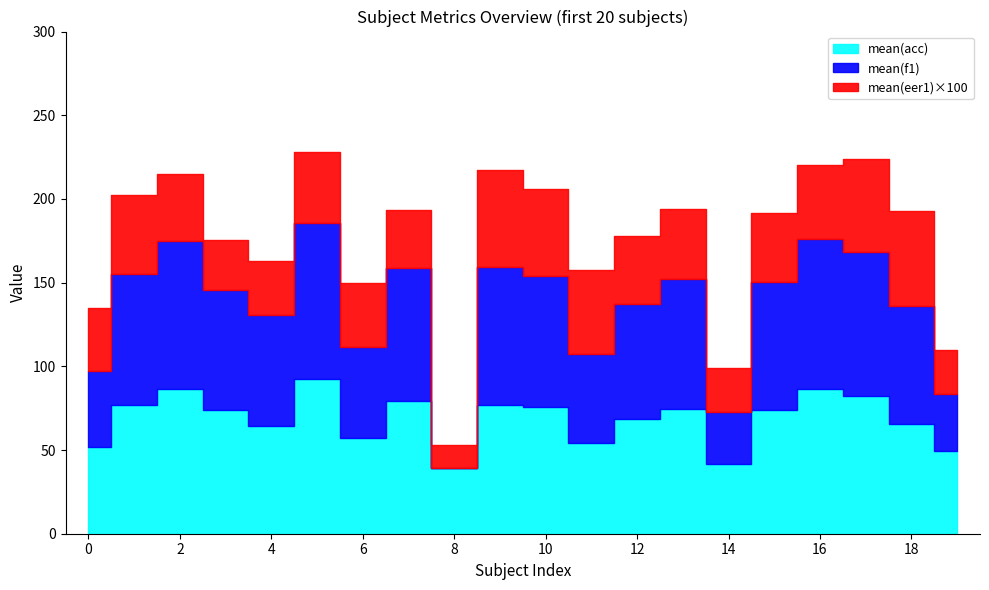

Which category has the lowest value in the mean(f1) series?

8